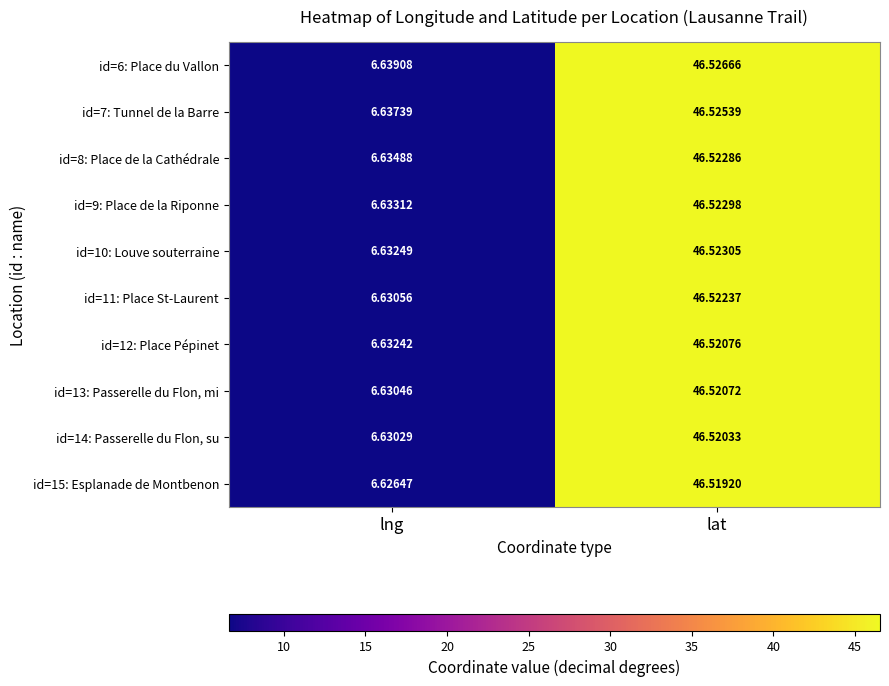

At which label does id=6: Place du Vallon reach its peak?

lat